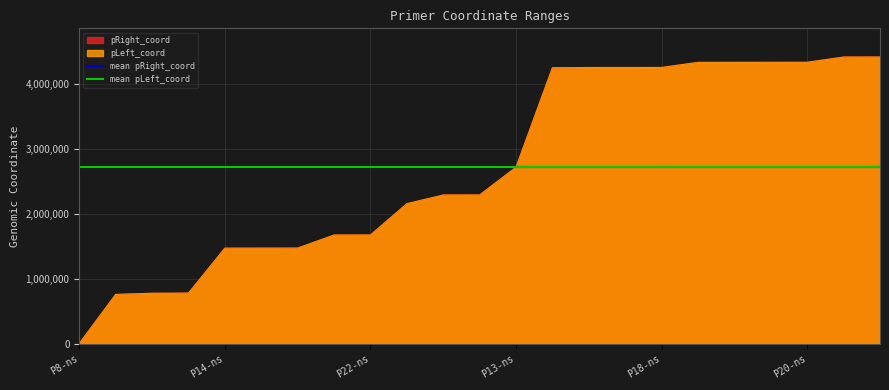

The value of pLeft_coord at P22-ns is 1674181. True or false?

True